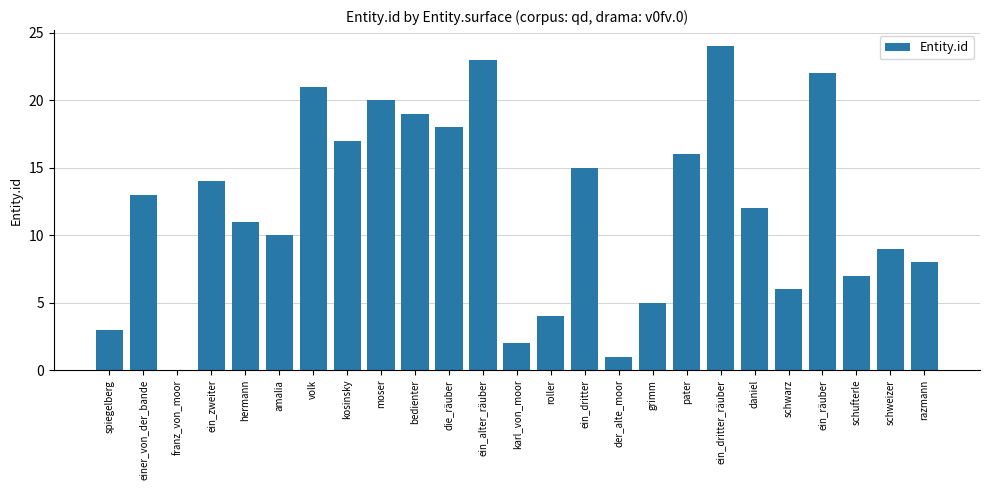

Reading left to right, extract all data points from this chart.

spiegelberg=3	einer_von_der_bande=13	franz_von_moor=0	ein_zweiter=14	hermann=11	amalia=10	volk=21	kosinsky=17	moser=20	bedienter=19	die_räuber=18	ein_alter_räuber=23	karl_von_moor=2	roller=4	ein_dritter=15	der_alte_moor=1	grimm=5	pater=16	ein_dritter_räuber=24	daniel=12	schwarz=6	ein_räuber=22	schufterle=7	schweizer=9	razmann=8